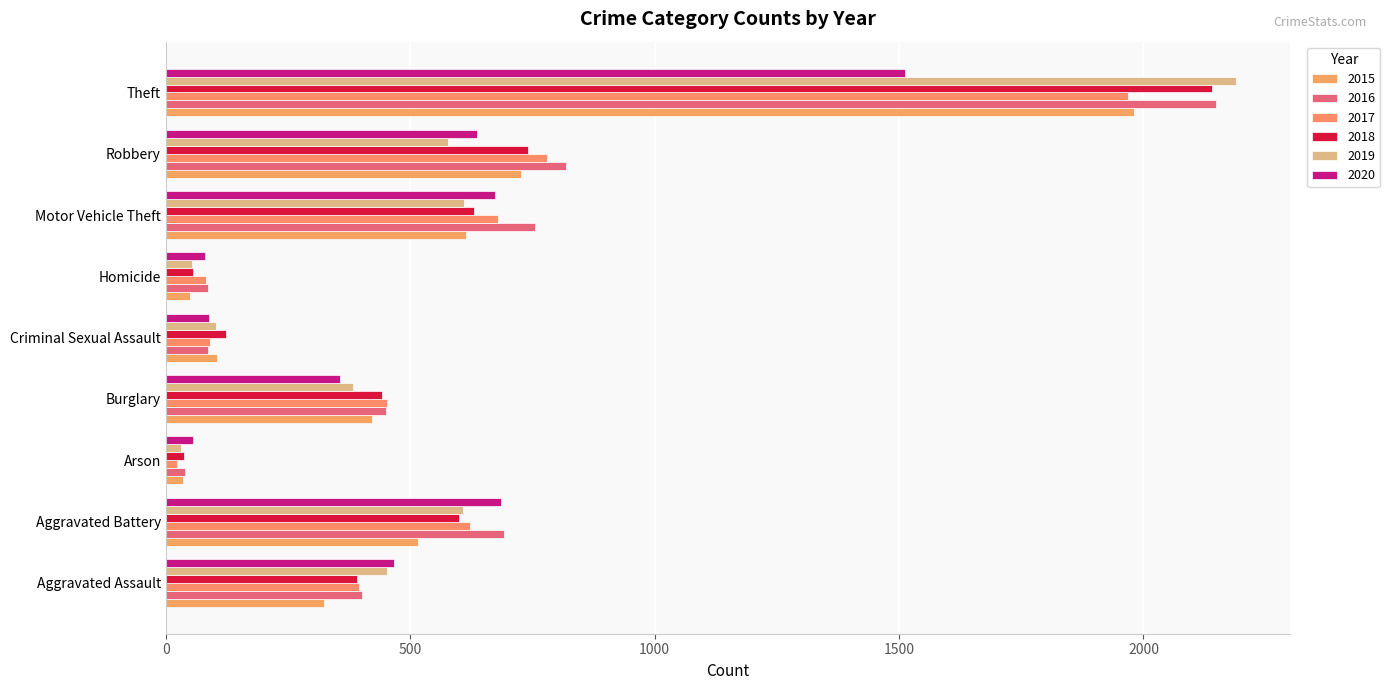

At which label does 2015 first exceed 421?

Aggravated Battery